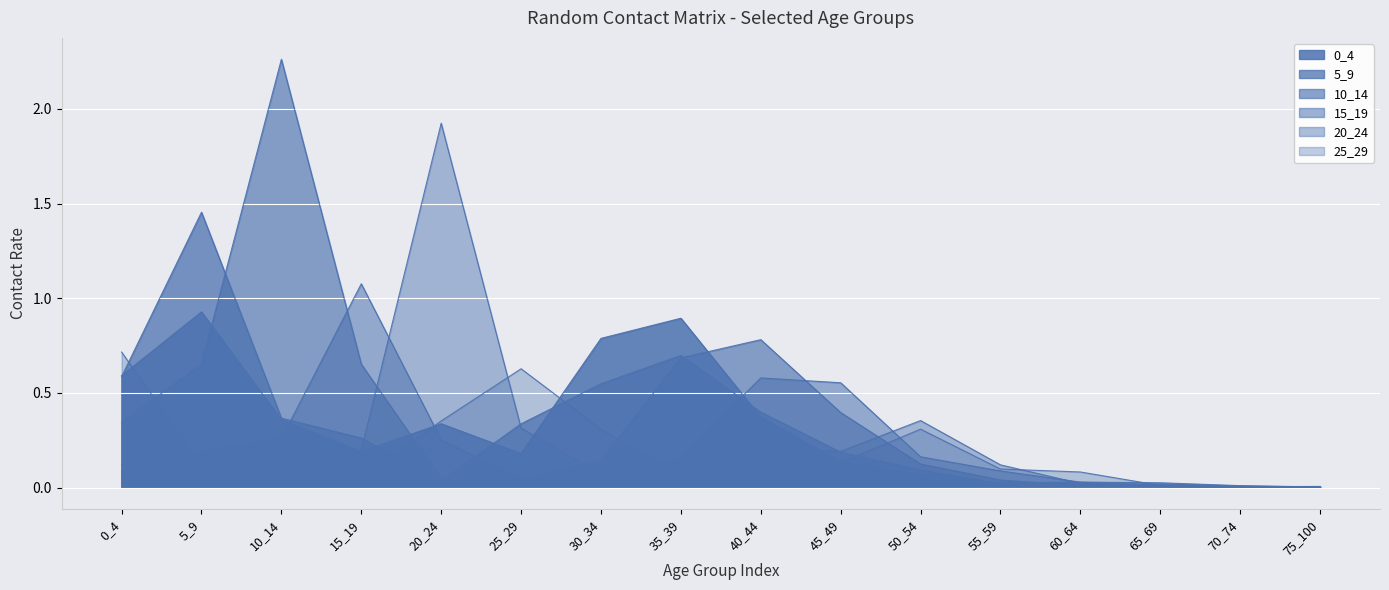

What is the sum of the 15_19 values at 70_74 and 40_44?

0.6